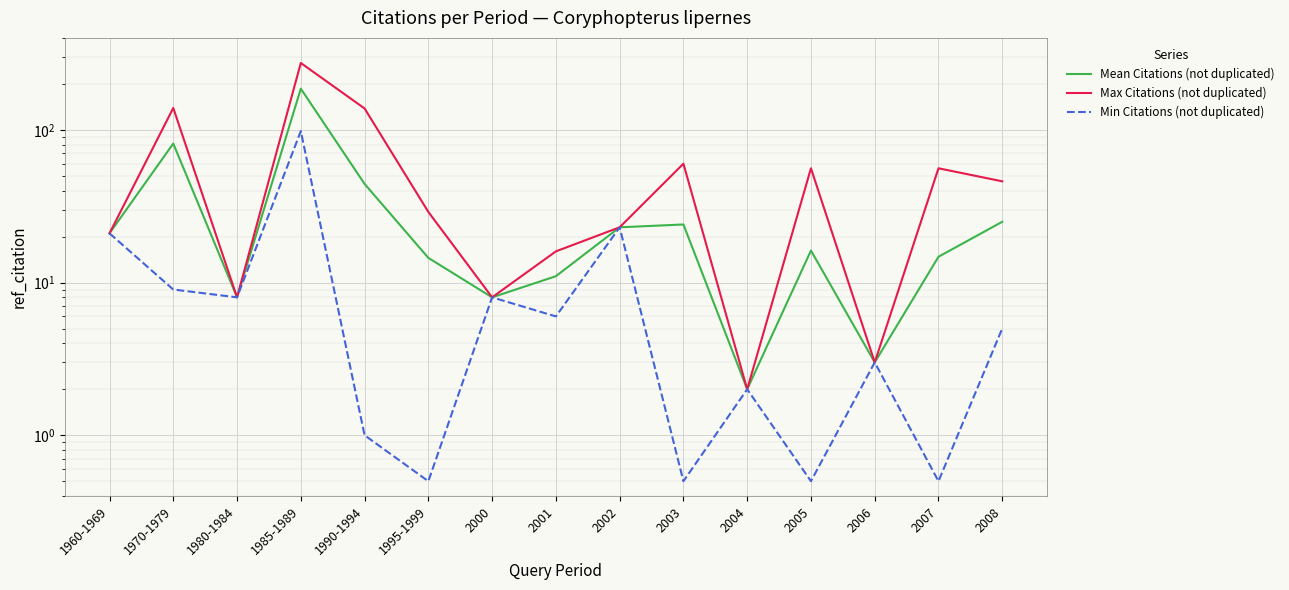

What is the minimum value for Max Citations (not duplicated)?

2.0